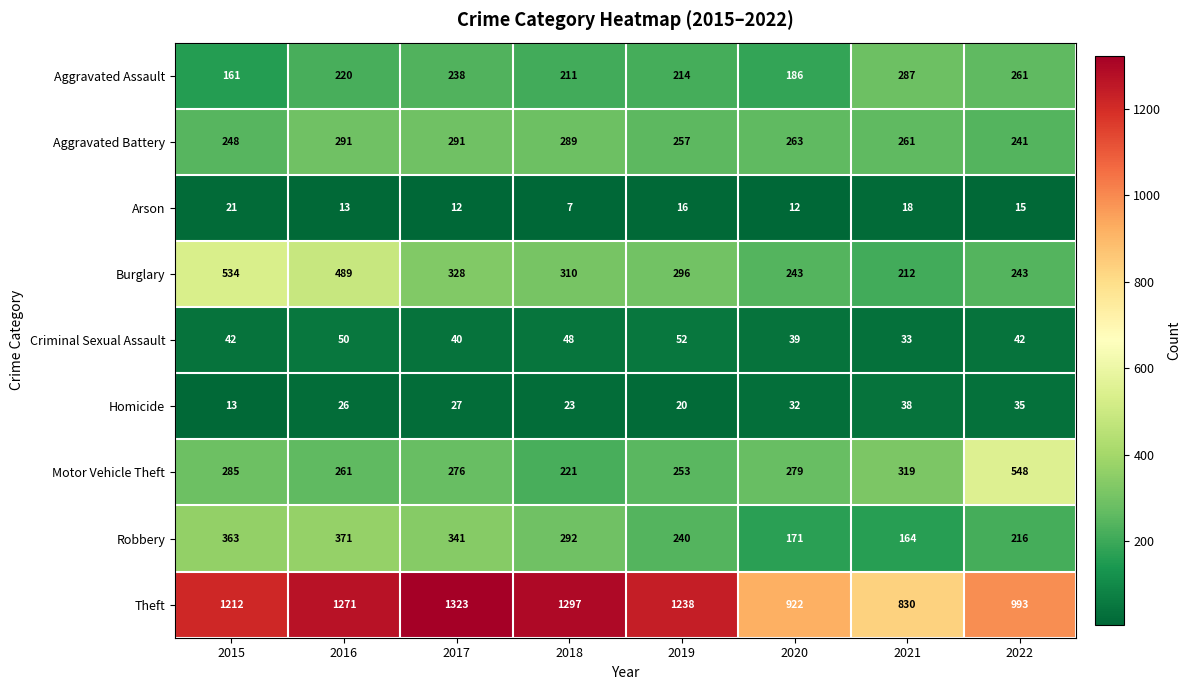

The value of Aggravated Assault at 2019 is 214. True or false?

True